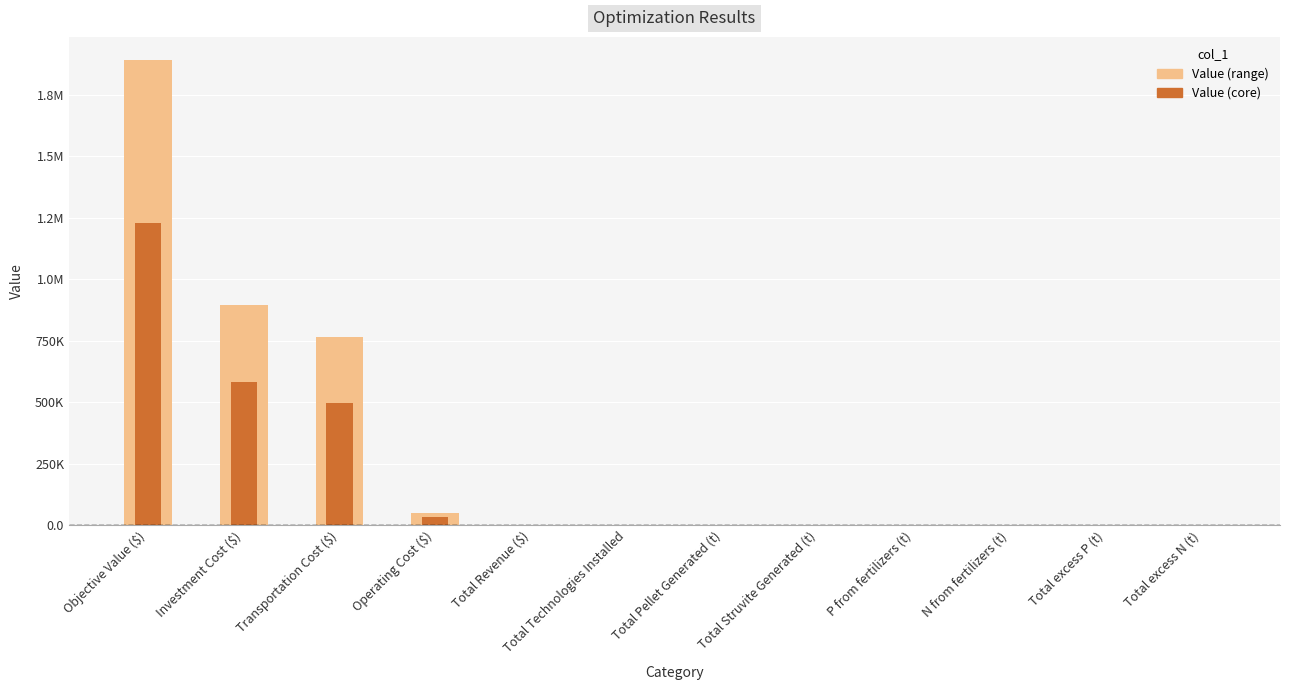

Is it true that col_1 (dark) equals 18.3 at P from fertilizers (t)?

True